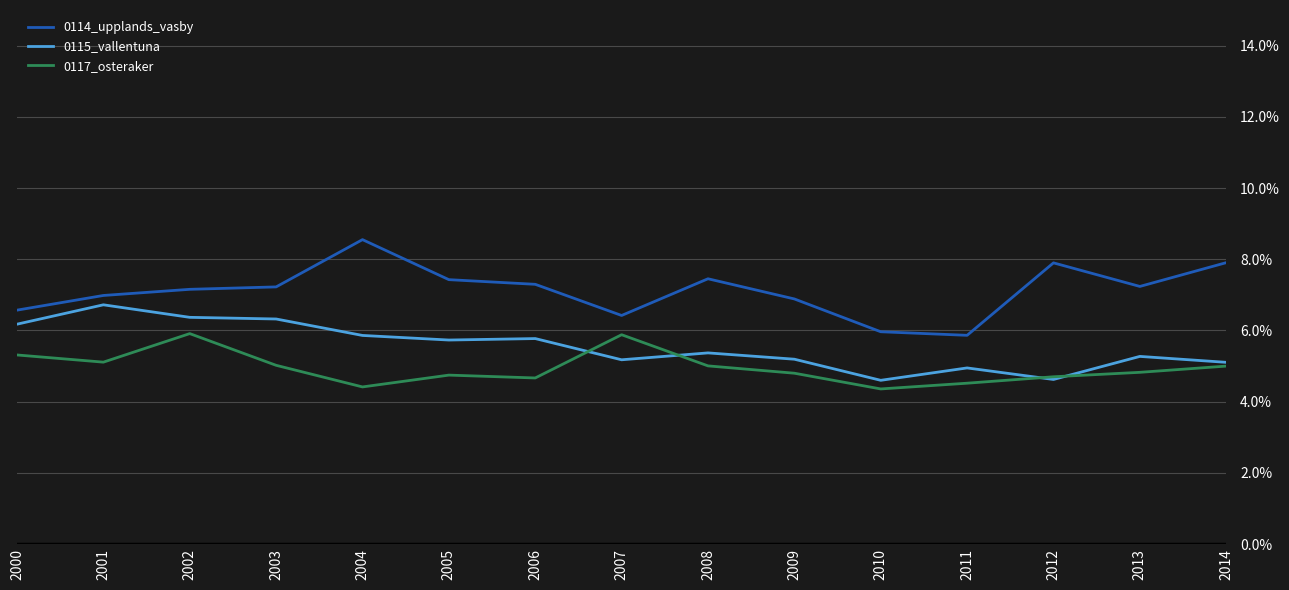

The 0117_osteraker series shows 5.0 at 2008. True or false?

True